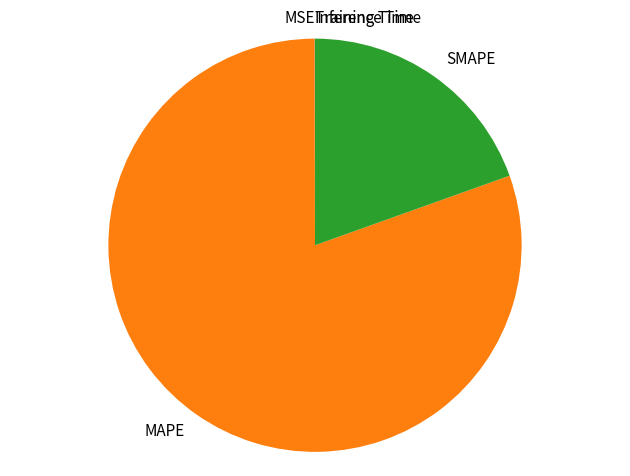

Is there a majority slice in this chart?

Yes